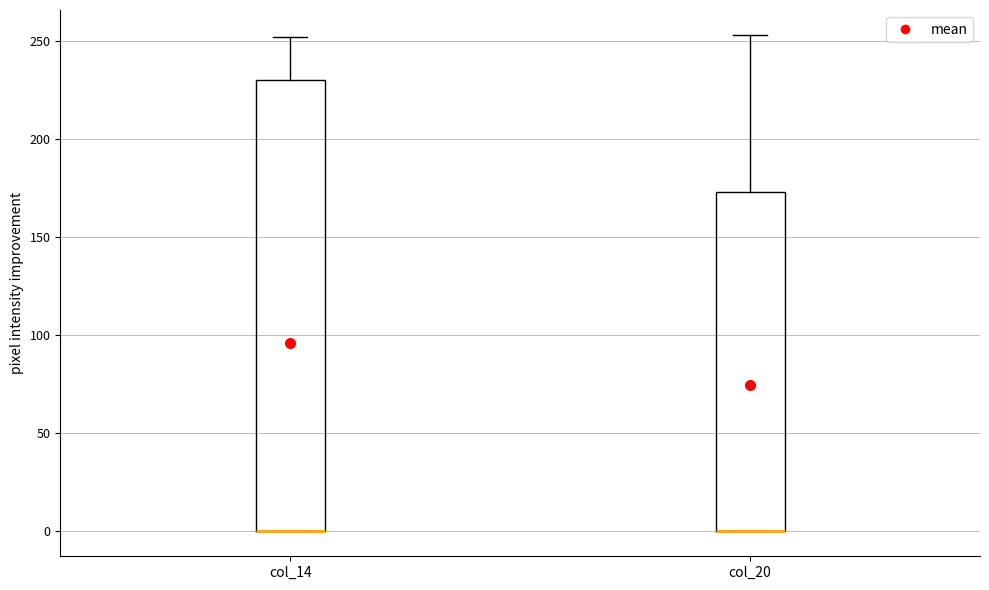

Reading left to right, transcribe this box plot: for each box, give where its median line is, the range the box spans, and where its two whiskers end, as read against the y-axis. The values are not printed on the chart, so give them approximately, as read against the axis.

col_14: median 0 (drawn on the box's lower edge), box 0 to 230, whiskers 0 to 250
col_20: median 0 (drawn on the box's lower edge), box 0 to 175, whiskers 0 to 255